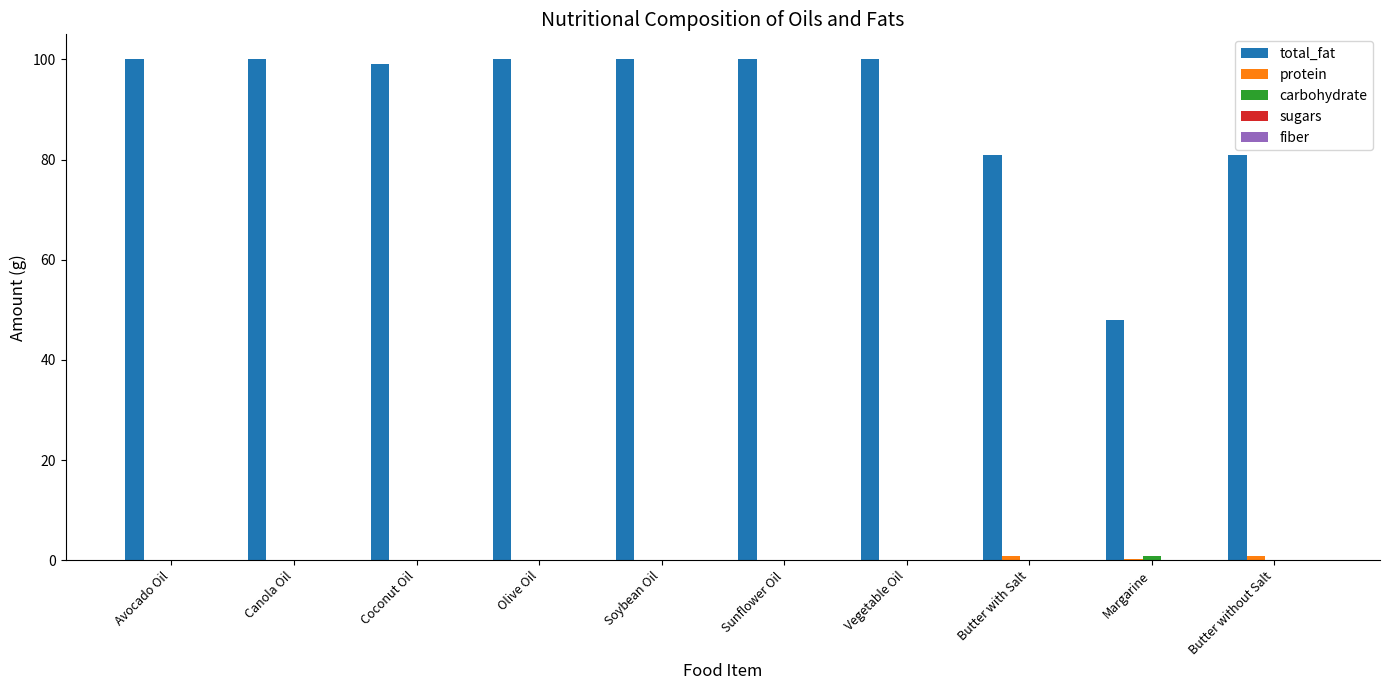

How many groups of bars are there?

10